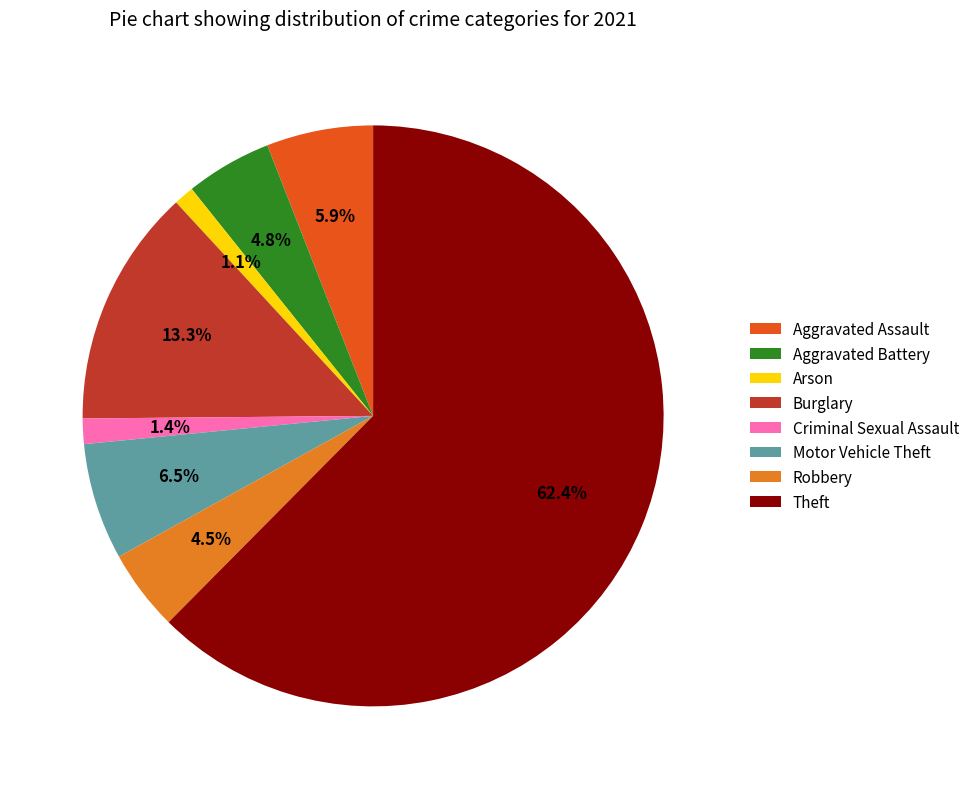

What is the ratio of the value at Burglary to the value at Motor Vehicle Theft?

2.0